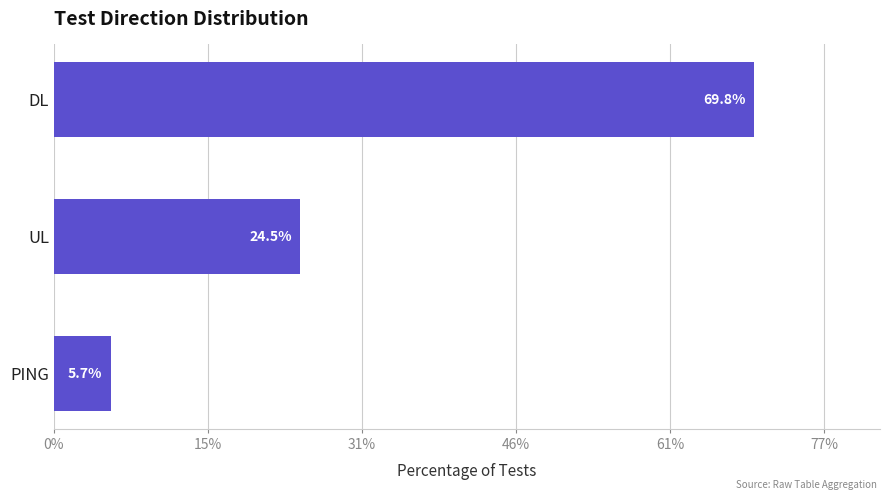

Are the bars horizontal?

Yes